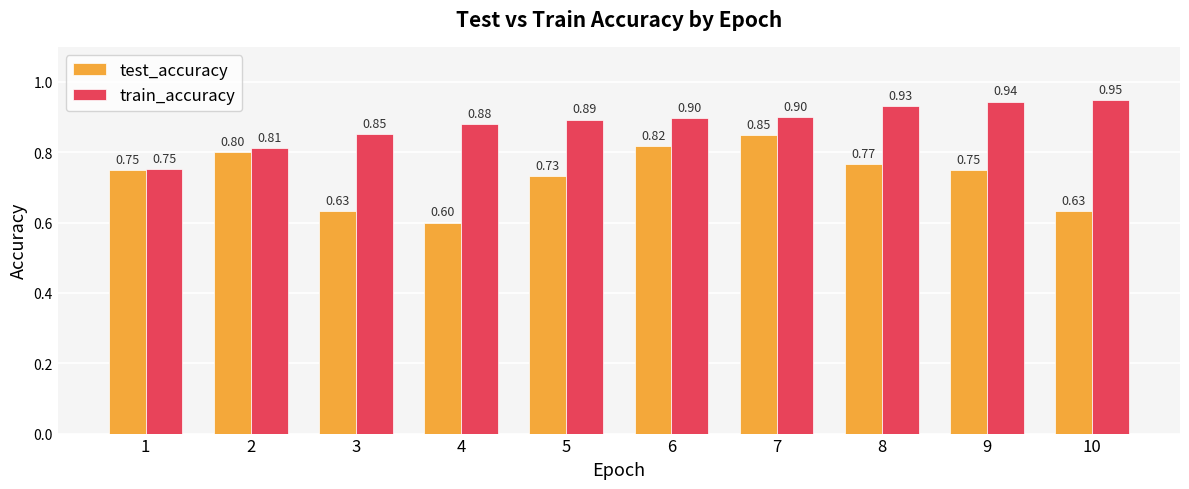

What is the value of the train_accuracy bar at the 10th from the left?

0.9